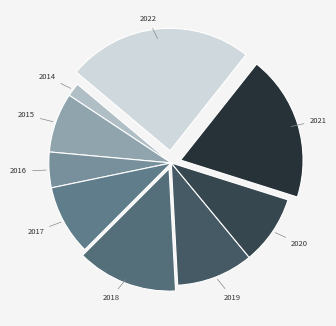

Count the number of slices in the pie.

9